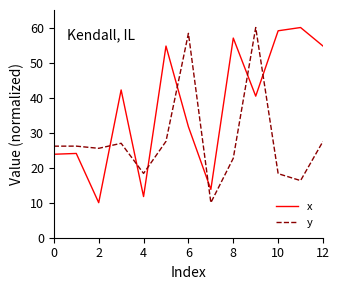

True or false: x has more than 2 interior local peaks.

True